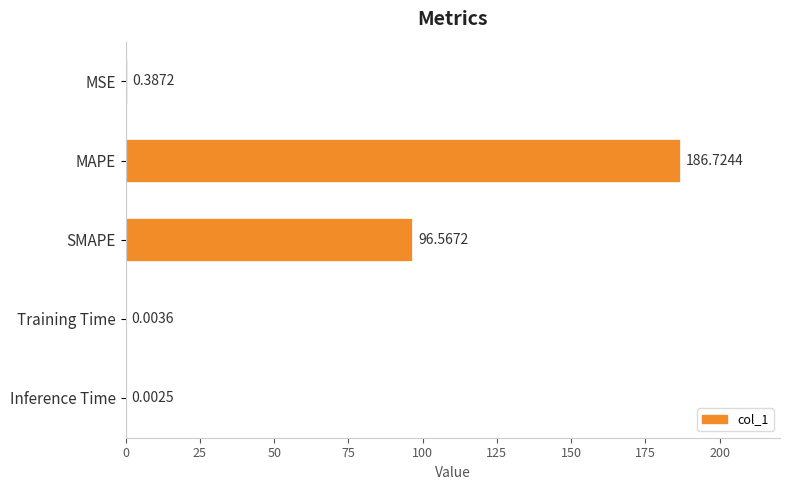

Between MAPE and SMAPE, which is larger?

MAPE